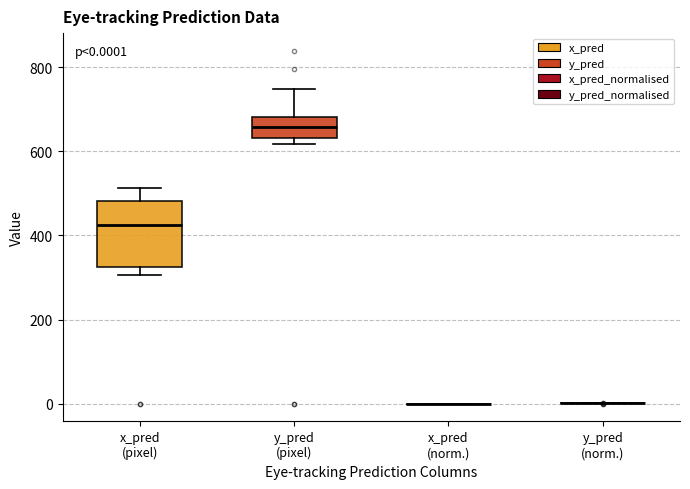

Comparing the boxes themselves (not the whiskers), which one is the tallest?

x_pred (pixel)